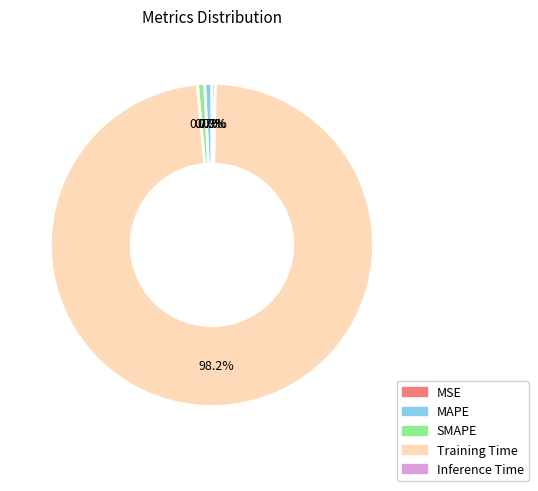

To the nearest percent, what percentage of the pie is SMAPE?

1%